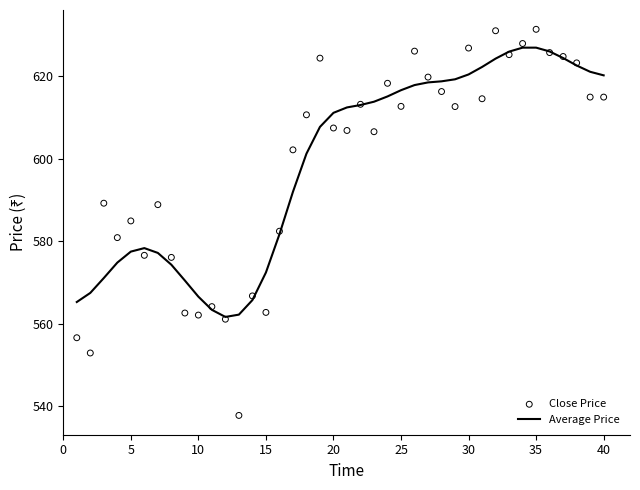

The Average Price series shows 577.5 at 5. True or false?

True